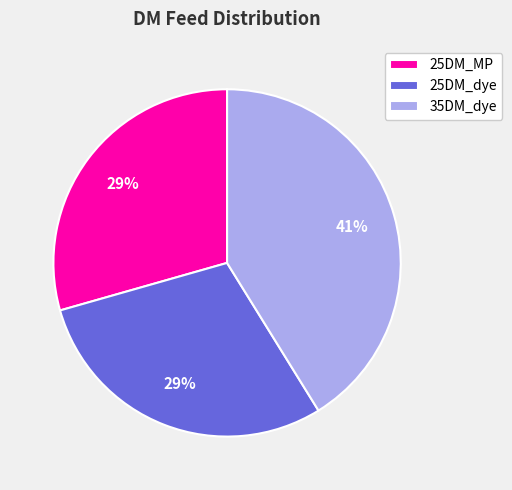

Is 25DM_dye the majority of the pie?

No